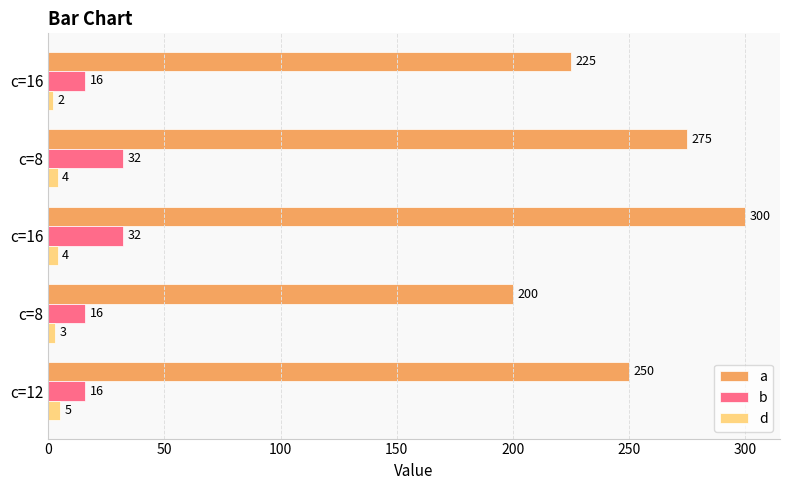

Which series has the widest spread of values?

a